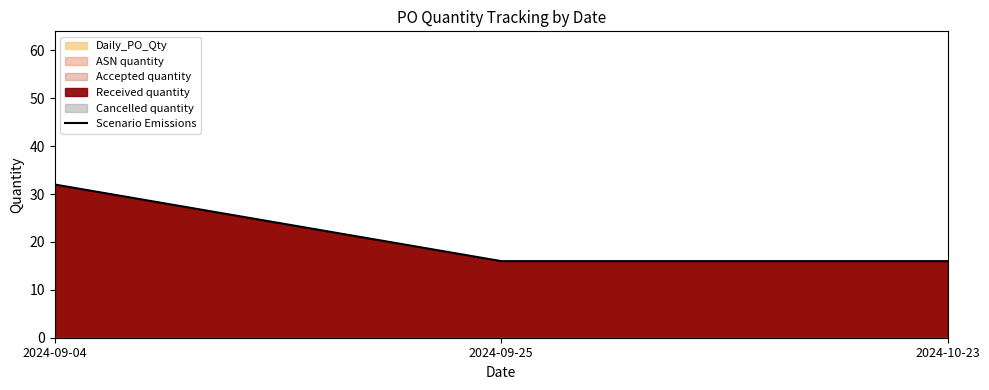

At which category does the chart reach its minimum across all series?

2024-09-25